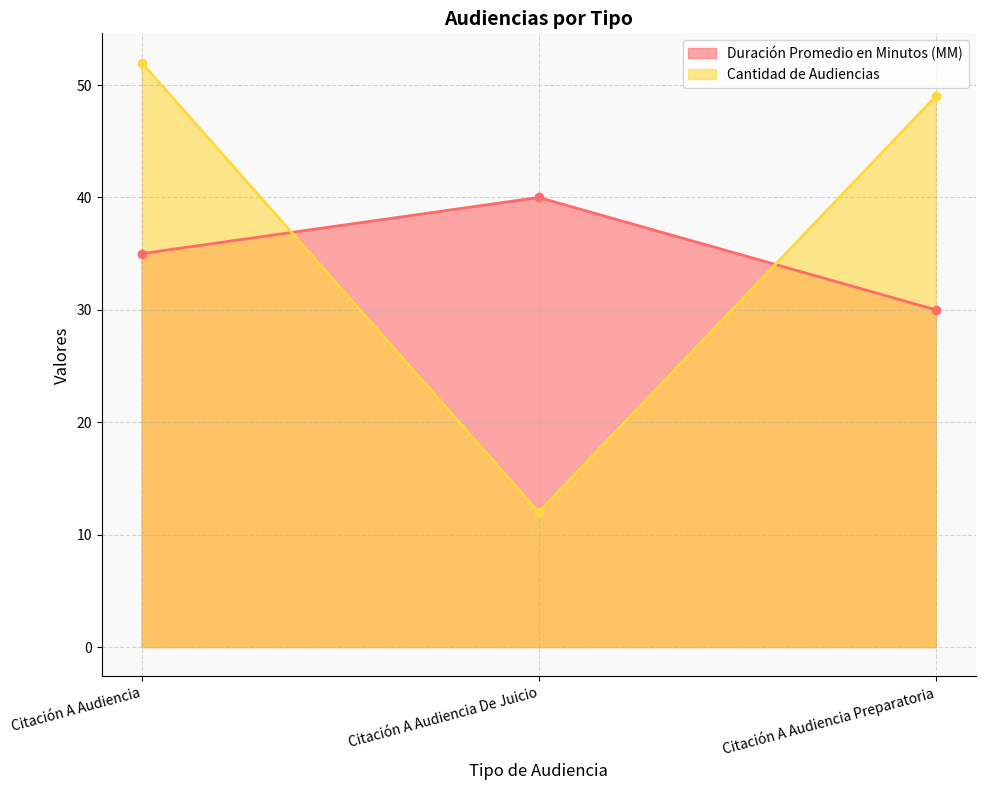

The value of Duración Promedio en Minutos (MM) at Citación A Audiencia is 59. True or false?

False